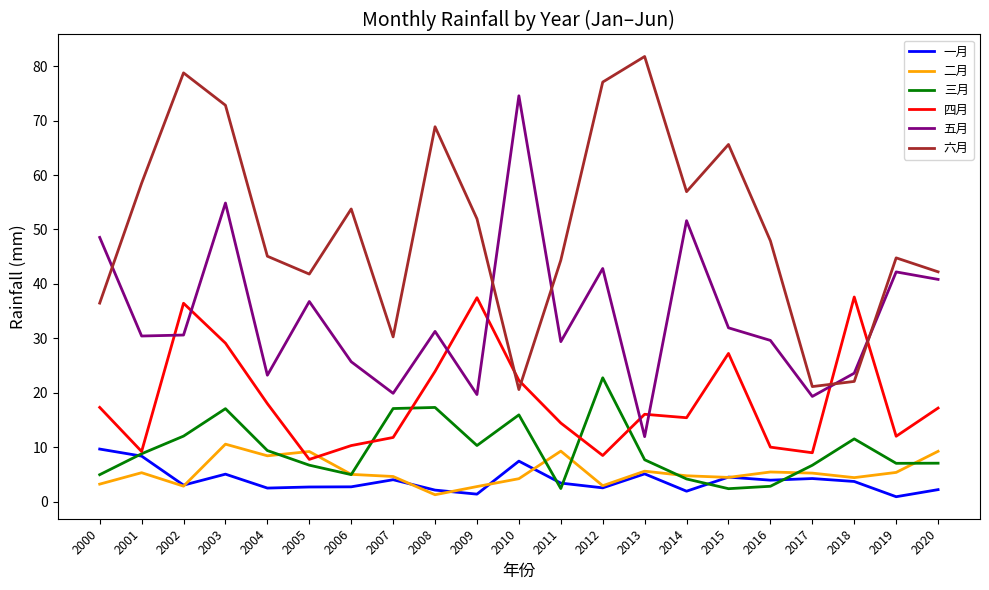

How many distinct data groups are displayed?

6